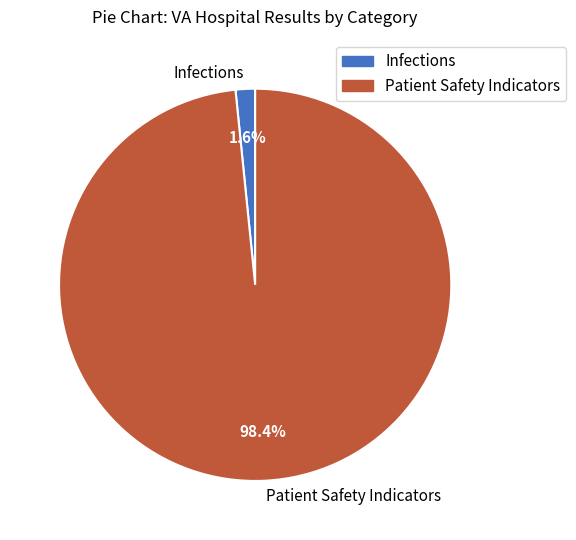

Which slice is the smallest?

Infections